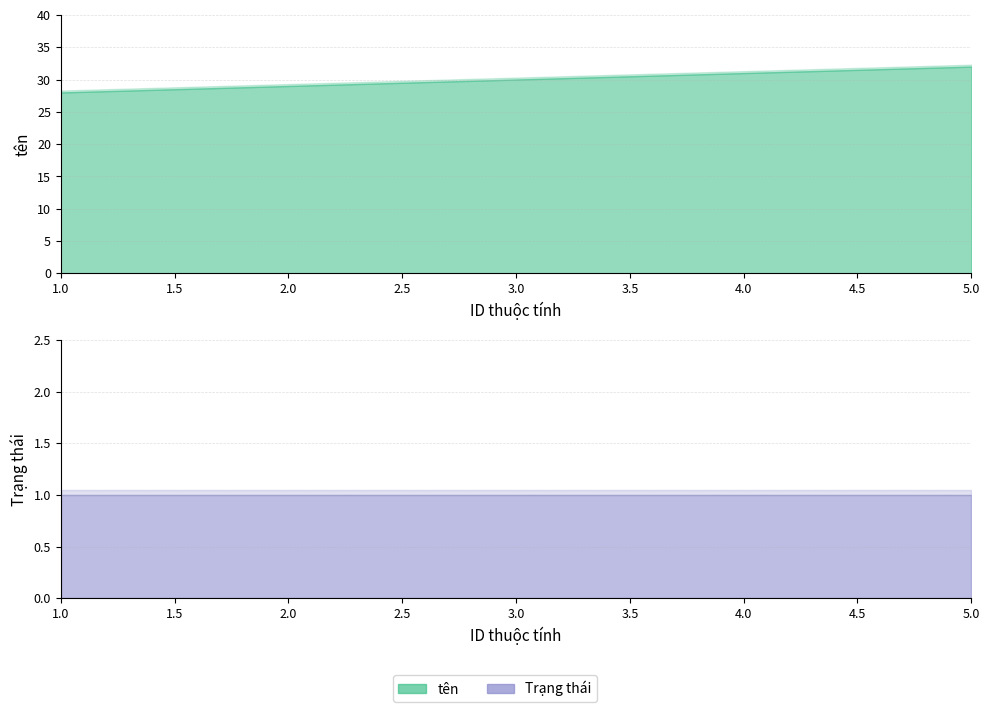

How many data points in tên are above 30?

2